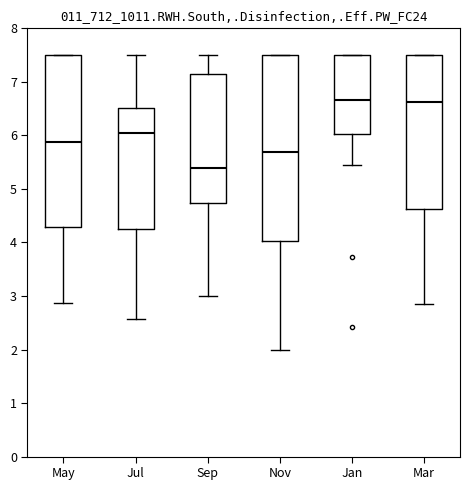

Which box's median line is the lowest?

Sep